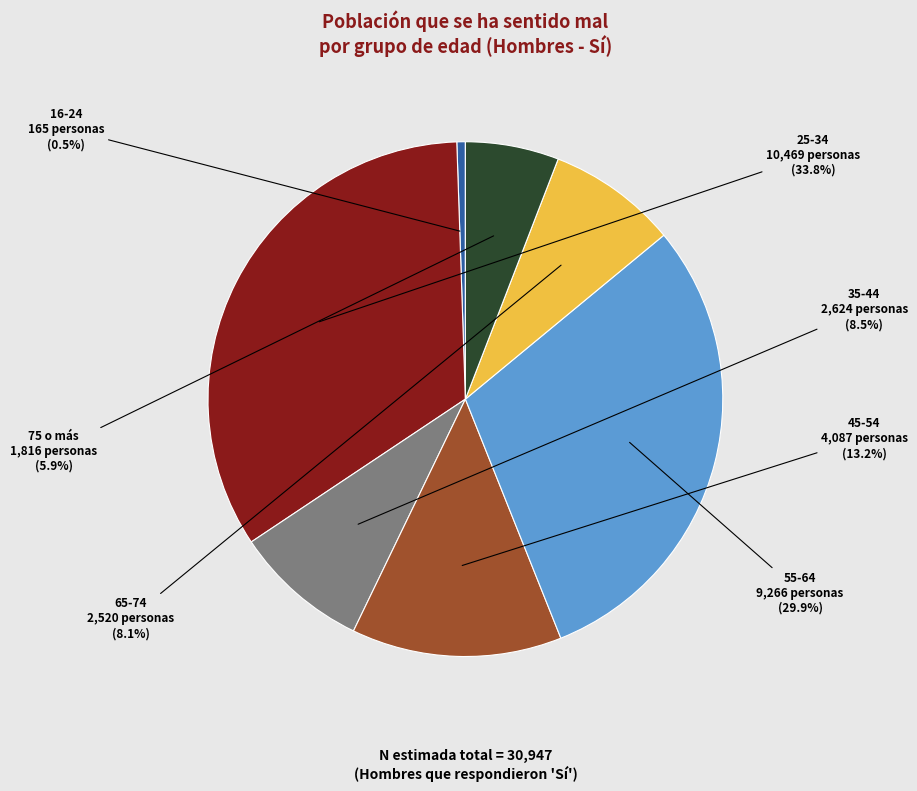

What is the total percentage of 75 o más and 25-34?

39.7%